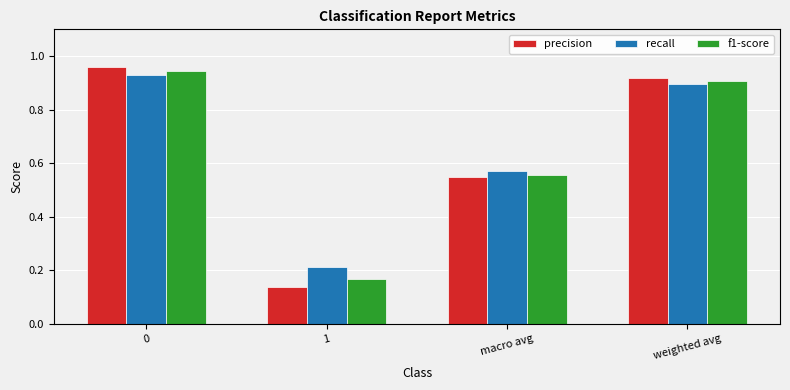

Is it true that recall equals 0.9 at 0?

True